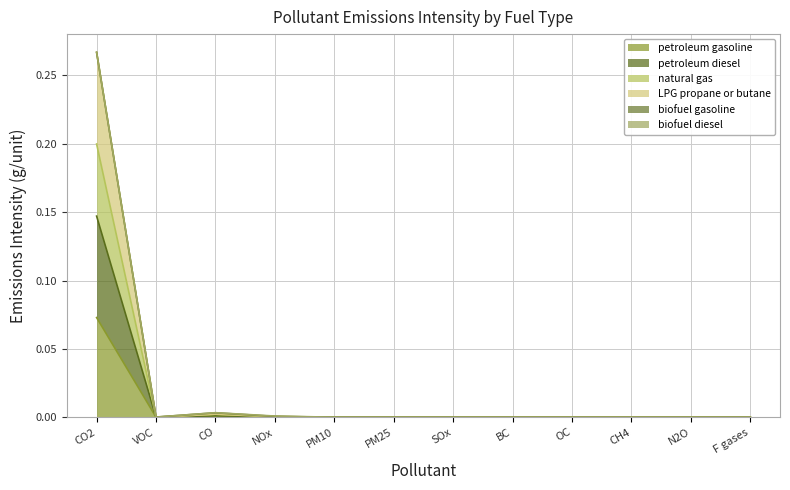

How many categories are shown in the chart?

12